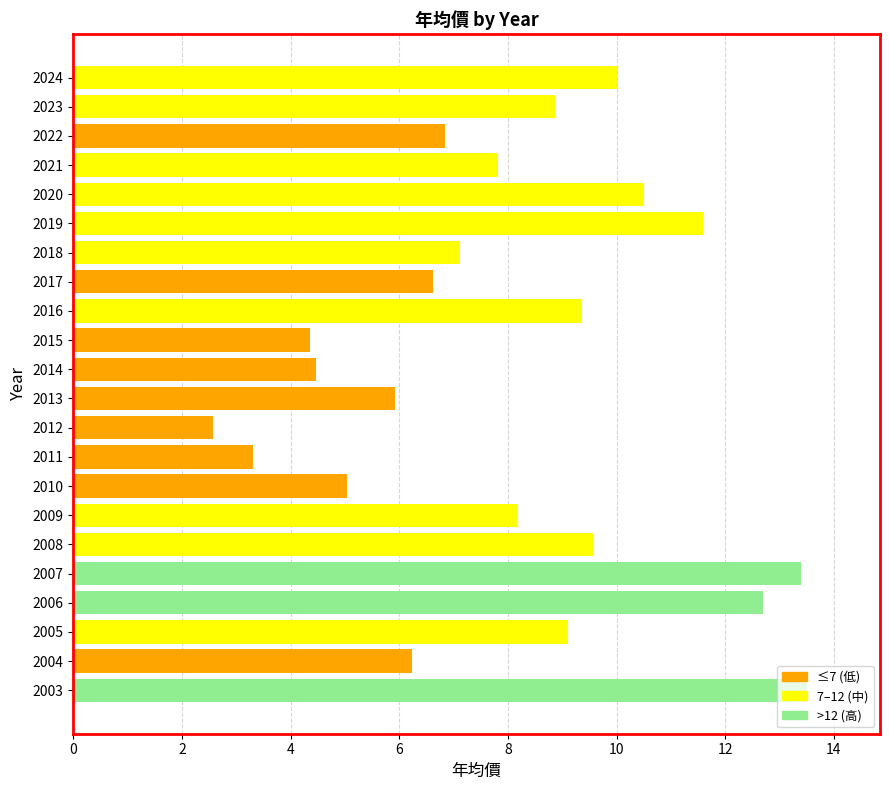

Are the bars horizontal?

Yes